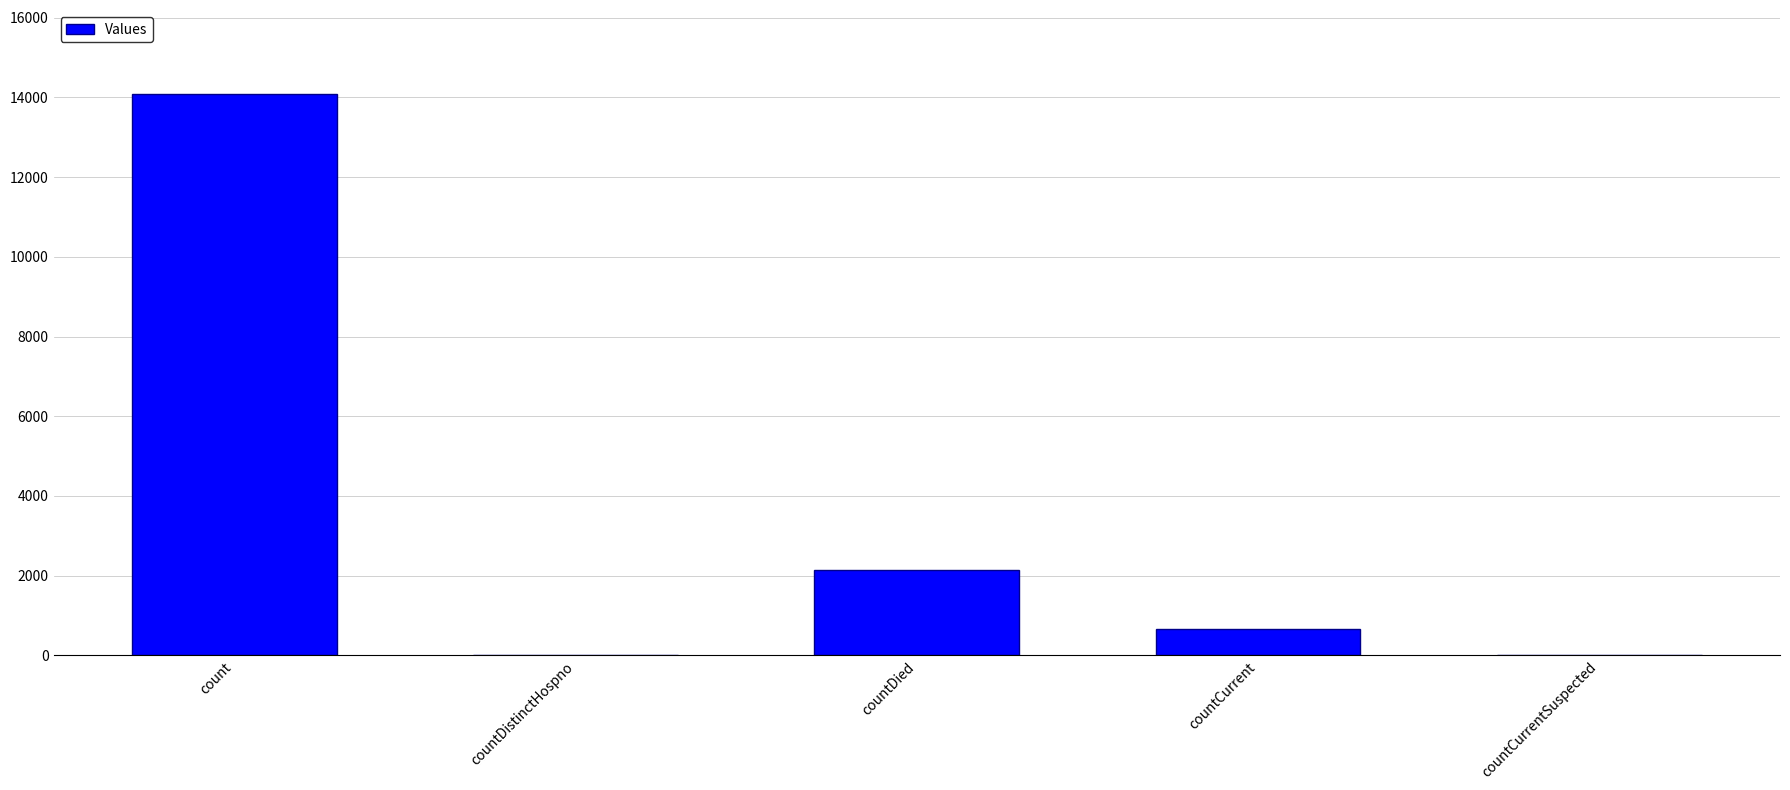

The chart shows a value of 0 at countDistinctHospno. True or false?

True